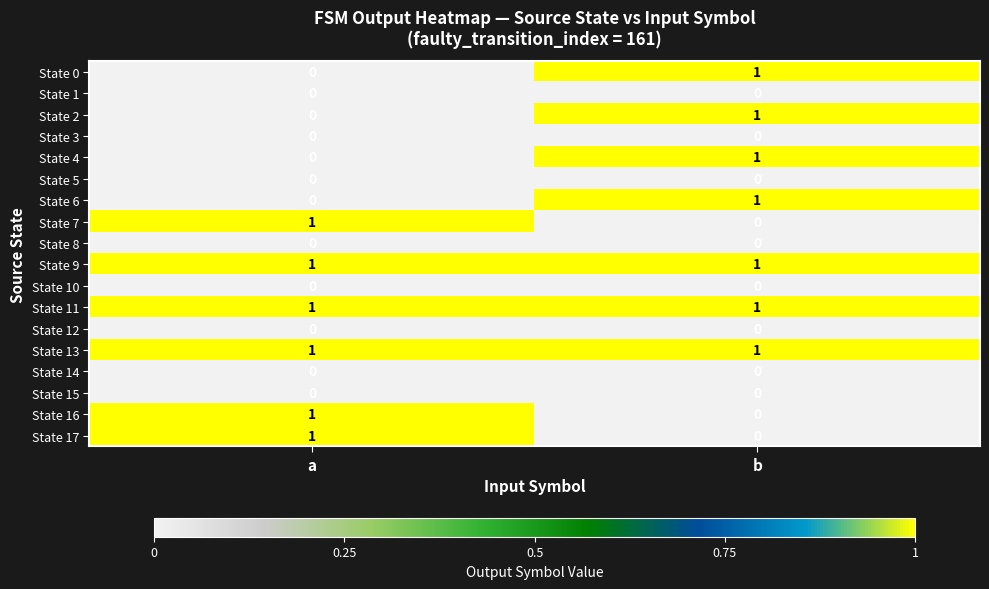

The State 3 series shows 0 at b. True or false?

True